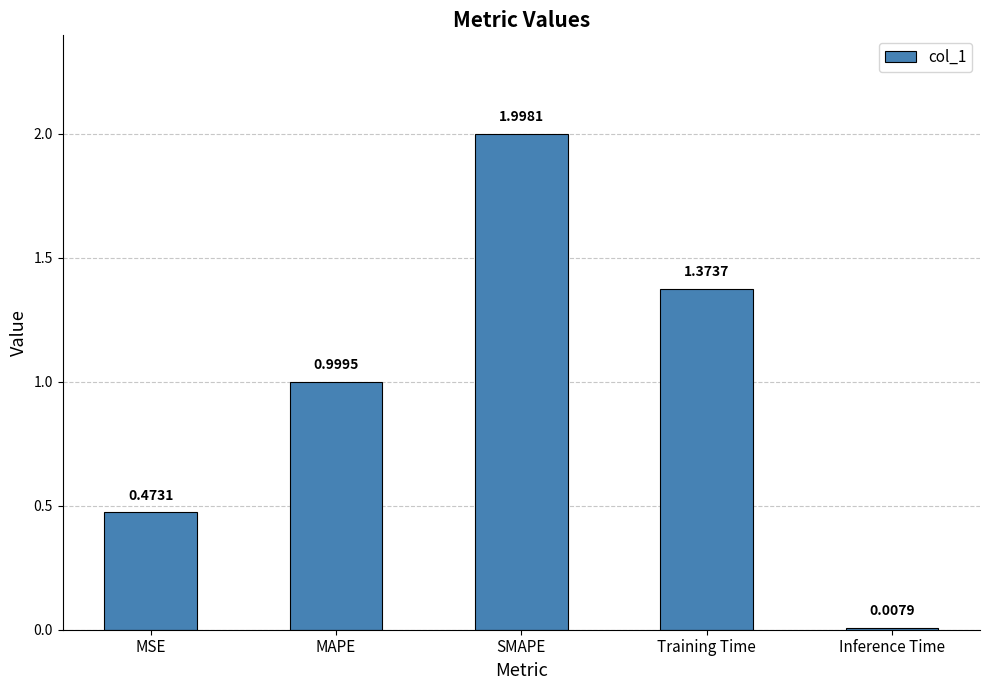

What is the change in value from MSE to SMAPE?

+1.5